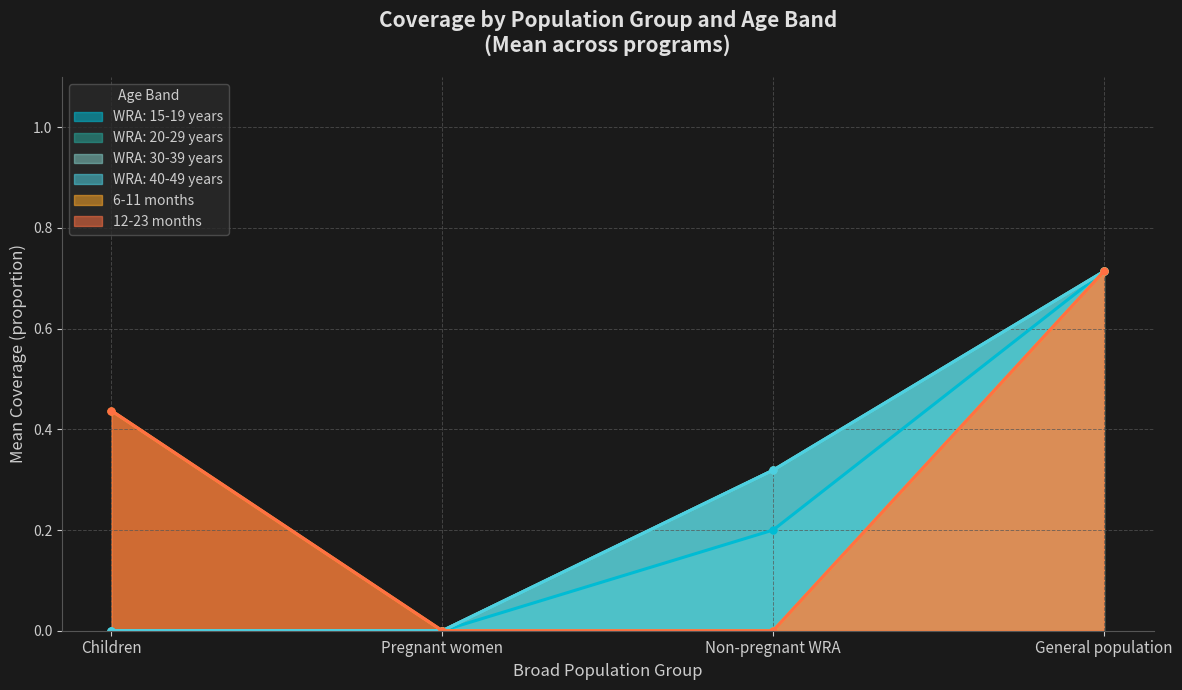

How many data points in 12-23 months are above 0?

2